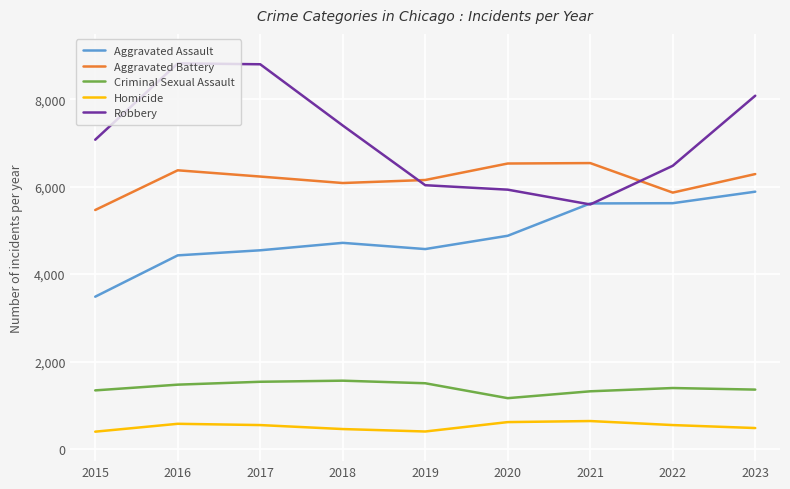

Which category has the lowest value in the Criminal Sexual Assault series?

2020